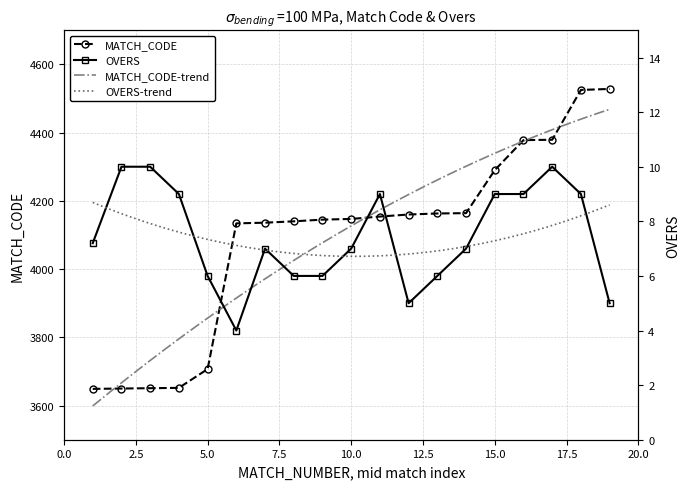

List the labels in order of OVERS value, smallest first.

6, 12, 19, 5, 8, 9, 13, 7, 10, 14, 1, 4, 11, 15, 16, 18, 2, 3, 17